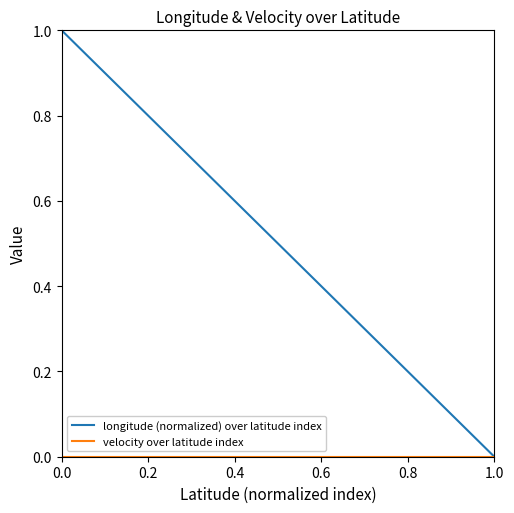

Does the chart display data point markers on the line(s)?

No